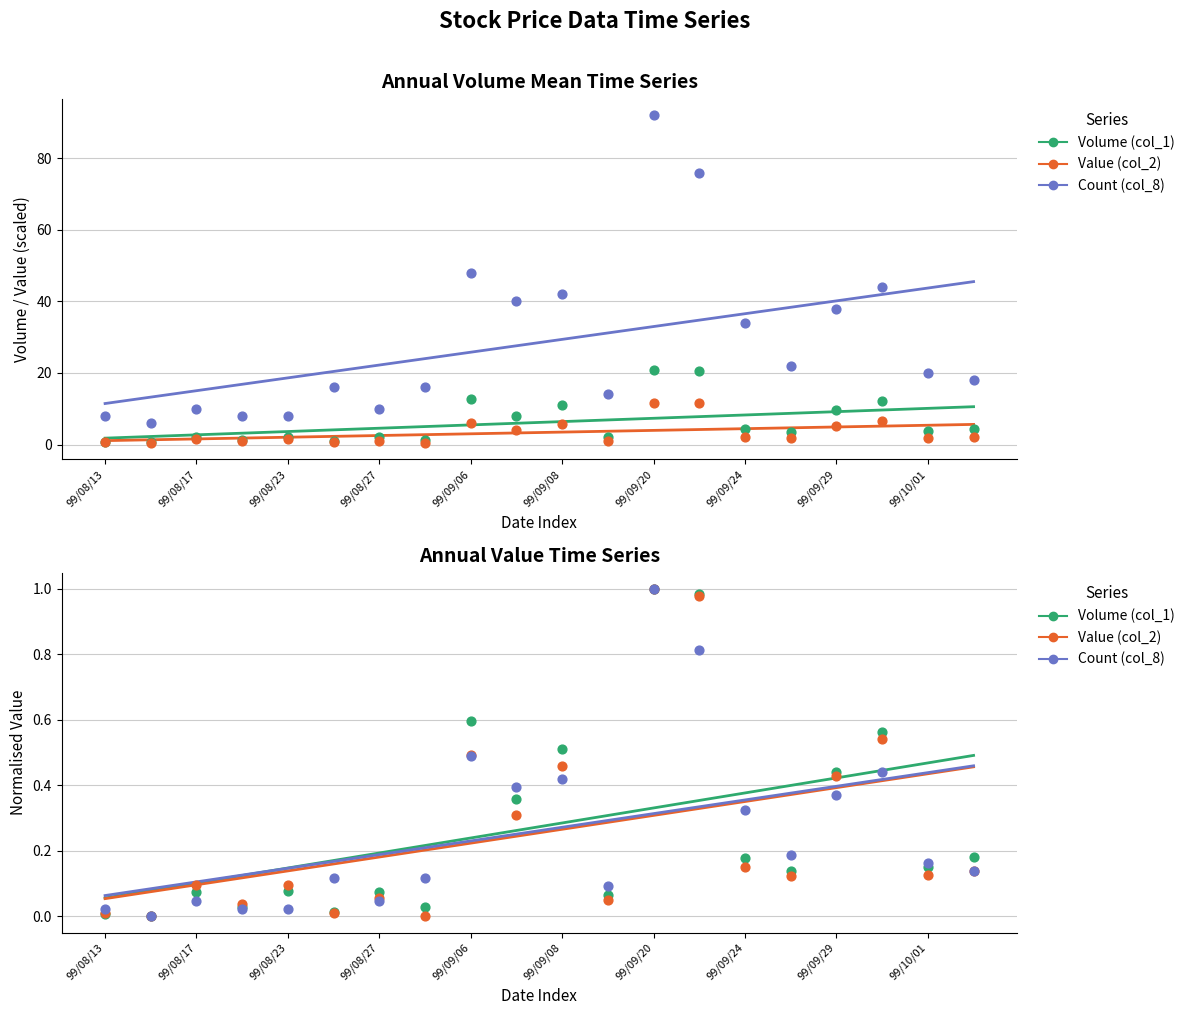

Which series reaches the minimum Y coordinate?

Volume (col_1)